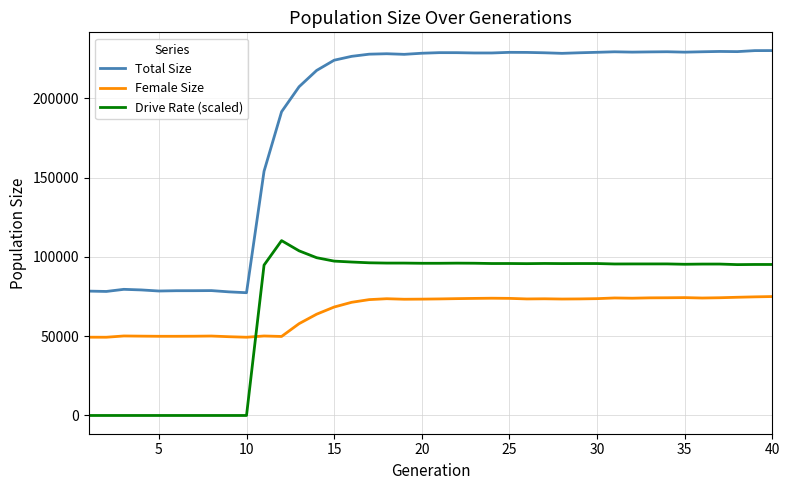

What is the minimum value for Female Size?

49326.0